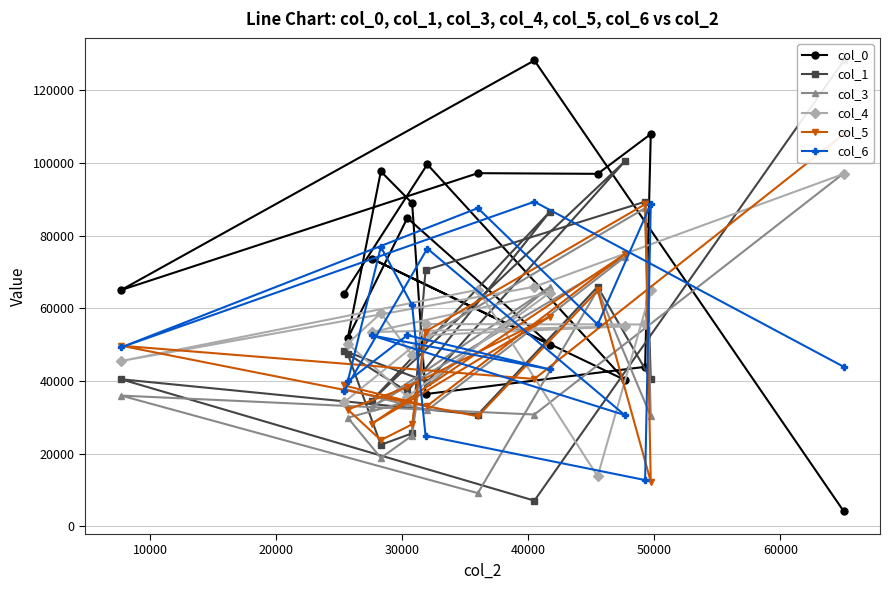

What is the value of the col_6 point at the 16th from the left?

88636.0